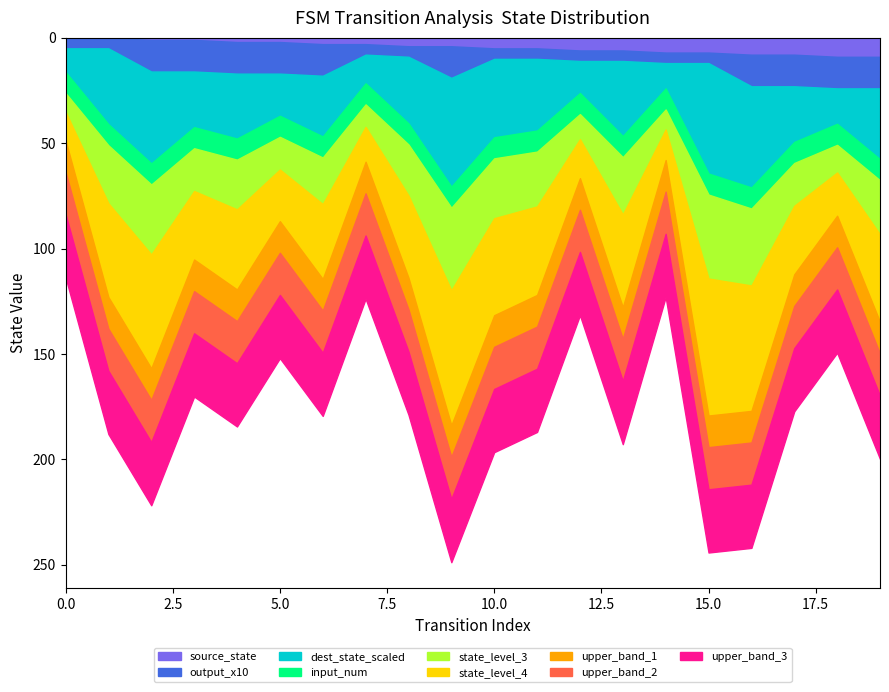

Is it true that source_state equals 7.0 at 15.0?

True